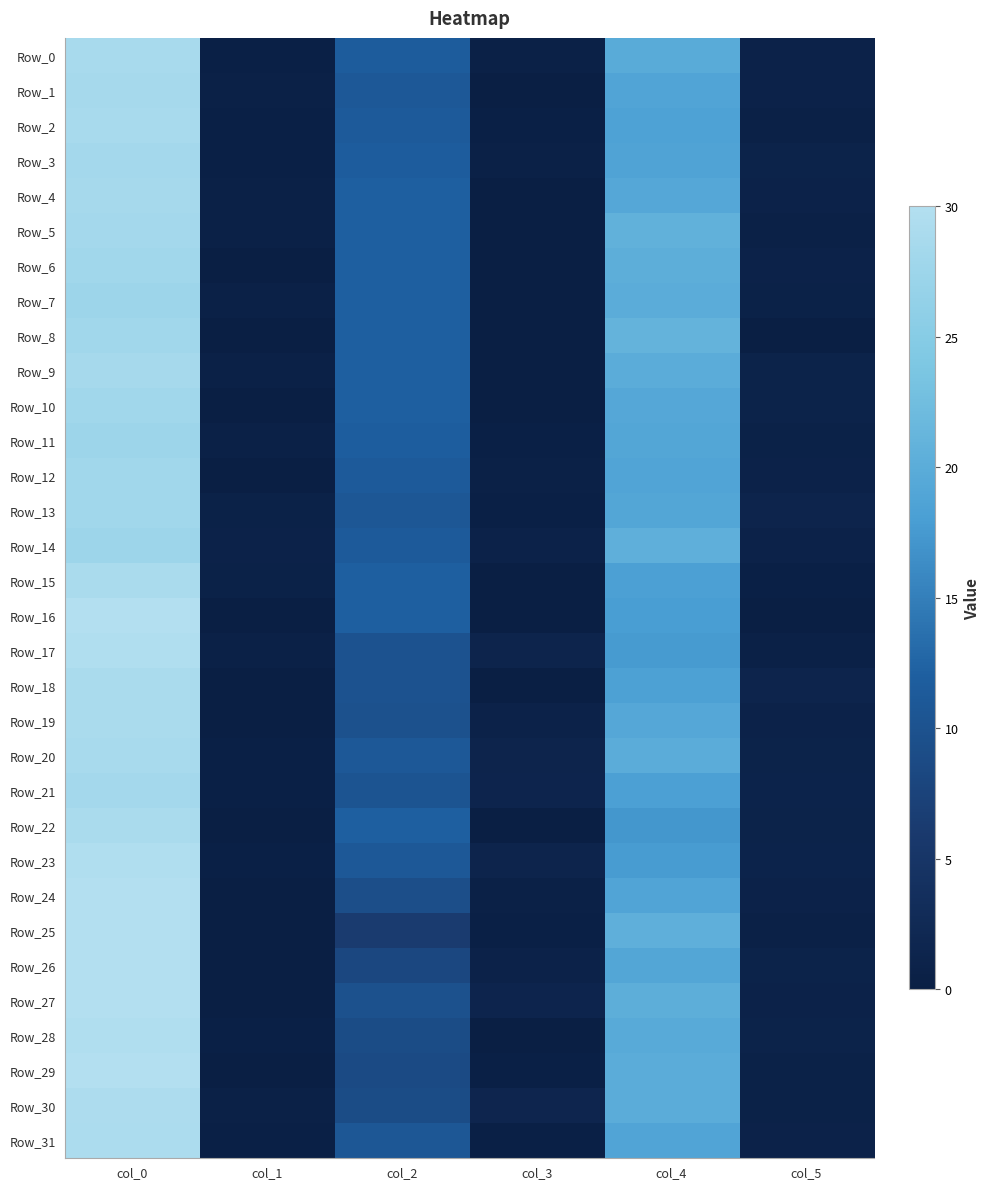

Which series changed the most between col_3 and col_5?

Row_18